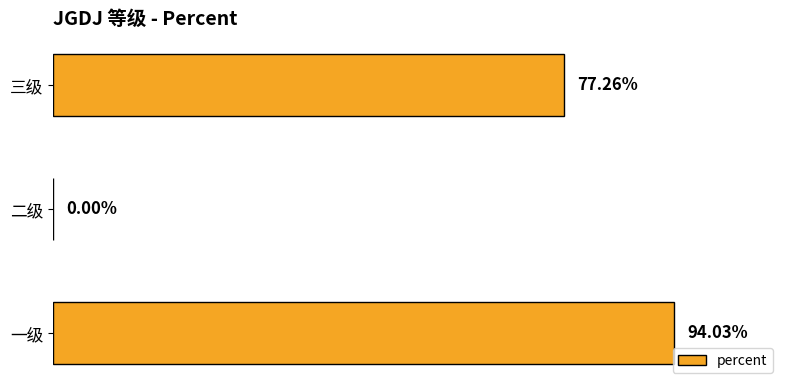

Are the bars horizontal?

Yes